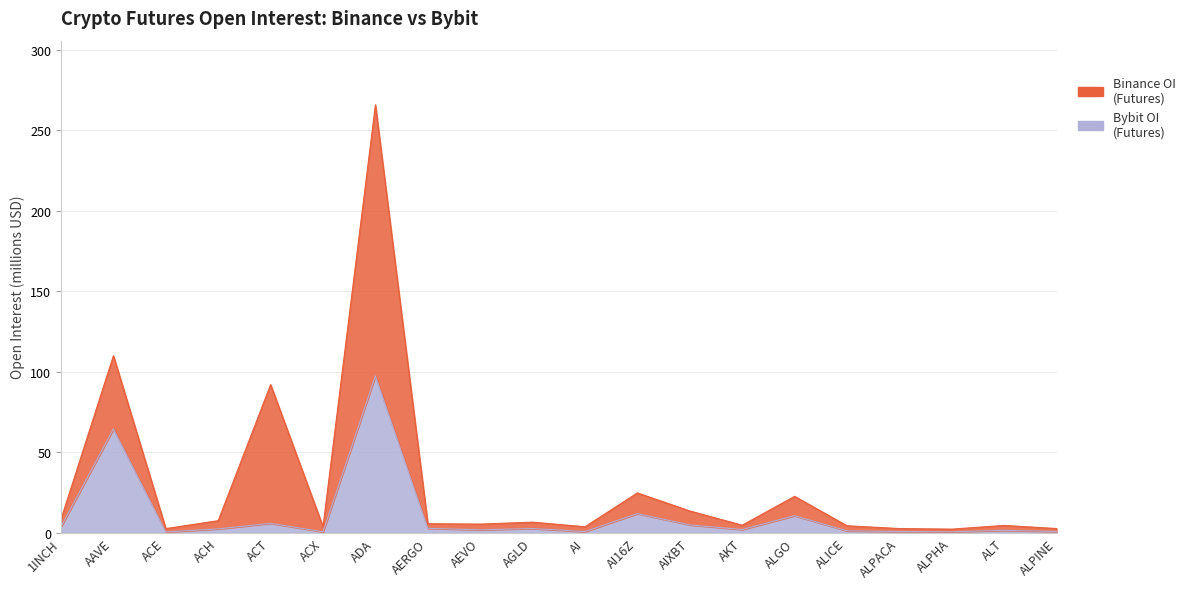

What is the label of the 15th point from the left?

ALGO